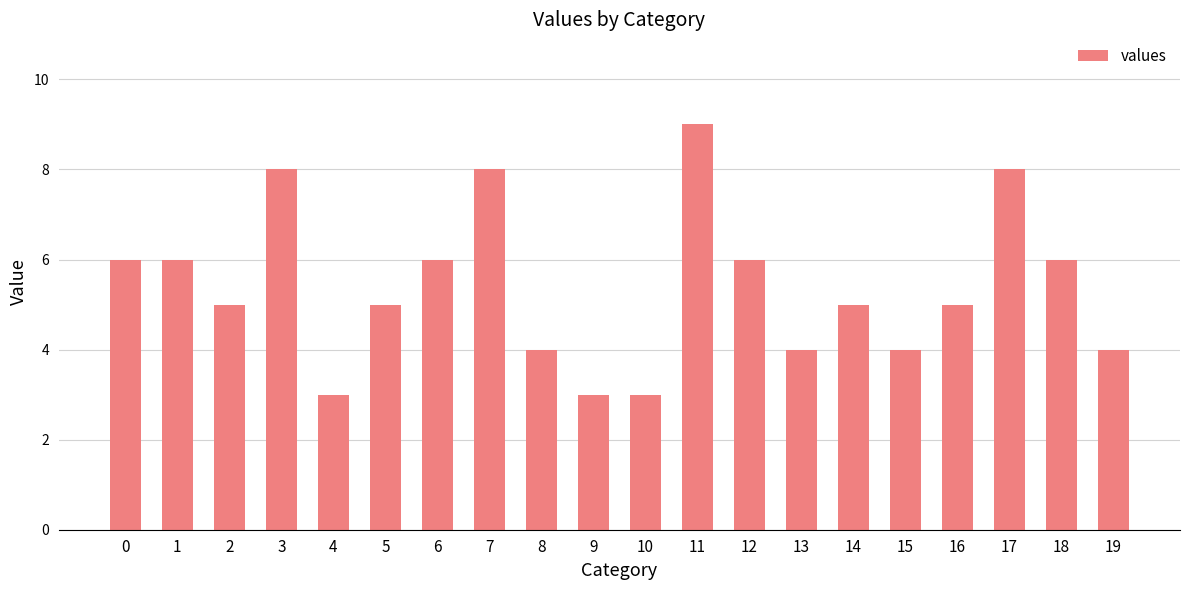

Are the bars grouped side by side (vs. stacked)?

No